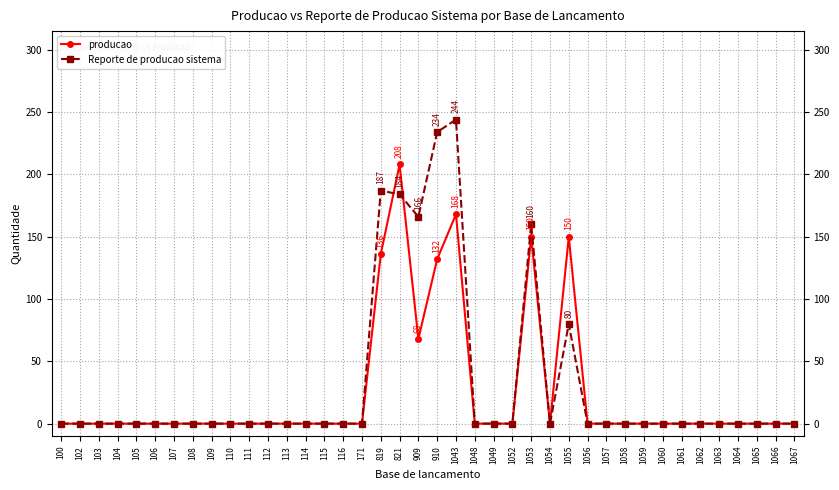

At which category is the sum across all series the highest?

1043